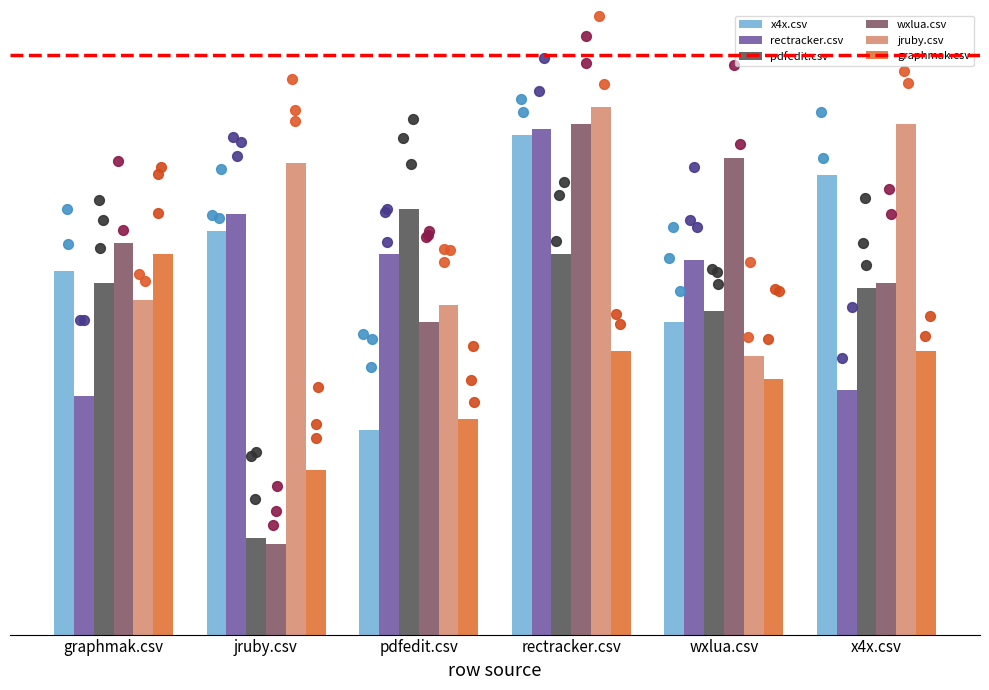

Is the value of rectracker.csv at pdfedit.csv greater than the value of wxlua.csv at pdfedit.csv?

Yes